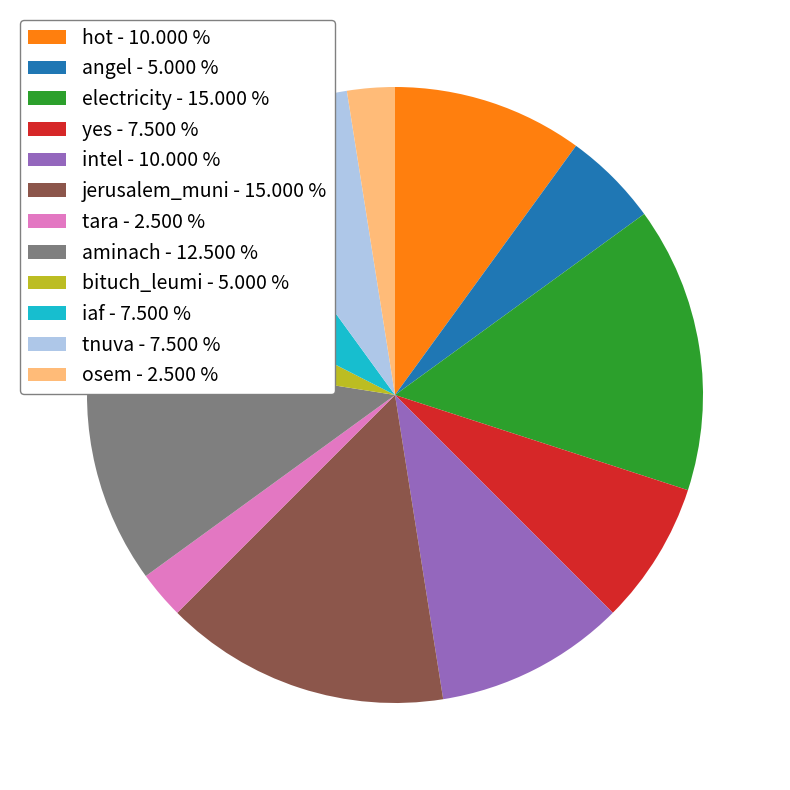

Combined, do jerusalem_muni - 15.000 % and tnuva - 7.500 % account for over 50%?

No